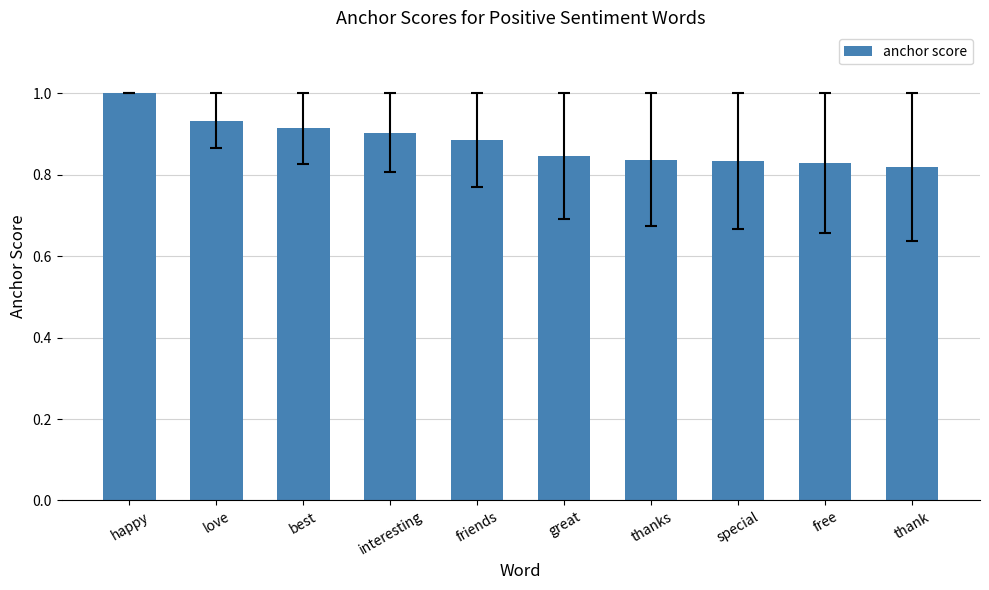

What position from the right is best?

8